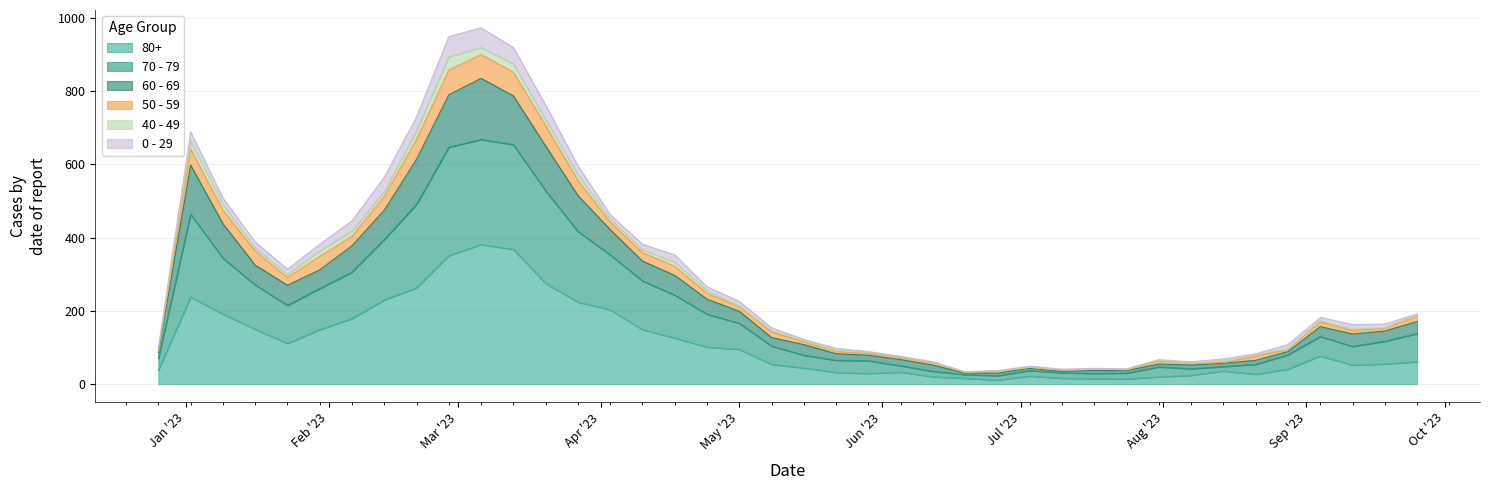

True or false: 70 - 79 has more than 2 points higher than both neighbors.

True